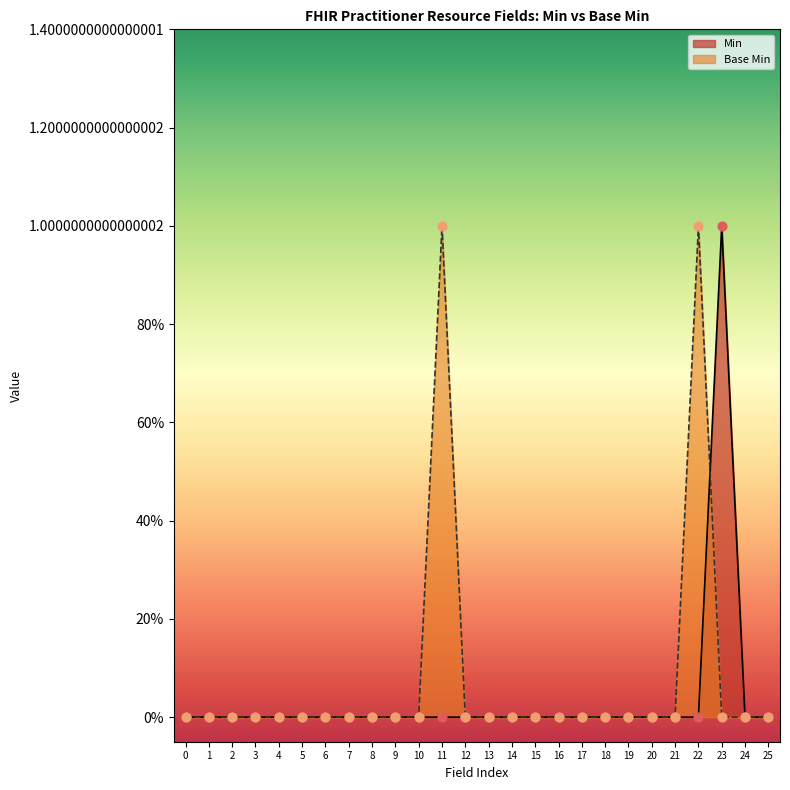

What are all the series names shown in the legend?

Min, Base Min